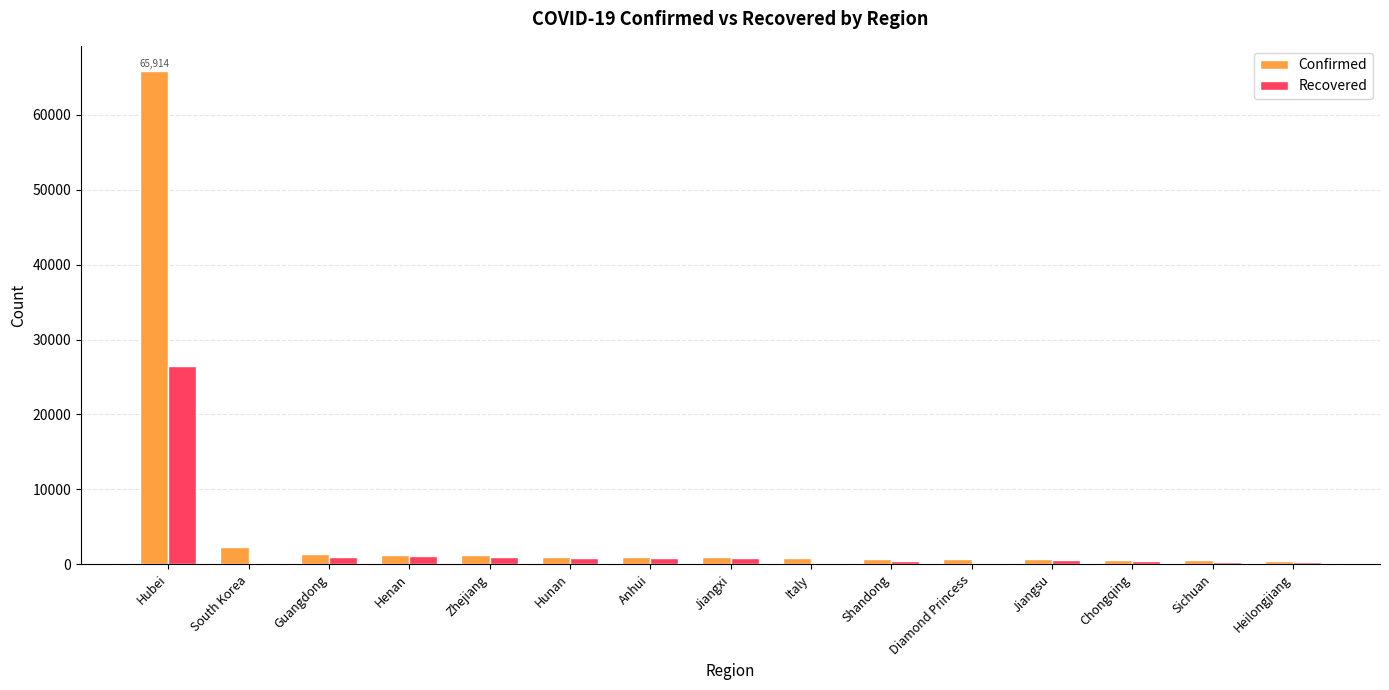

What is the sum of all Confirmed values?

79592